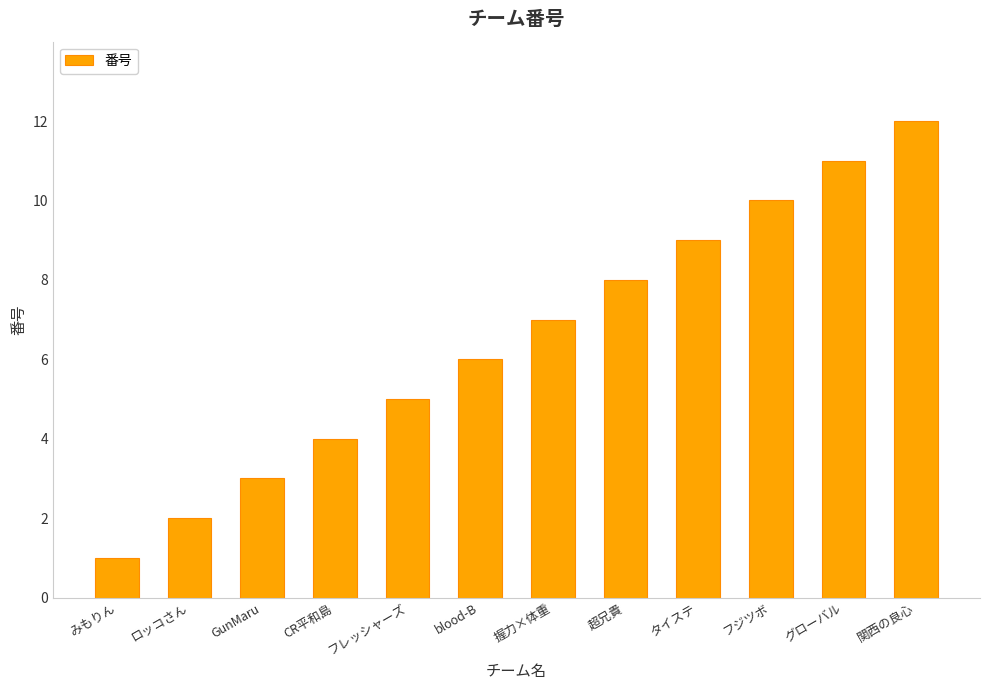

How many distinct data groups are displayed?

1